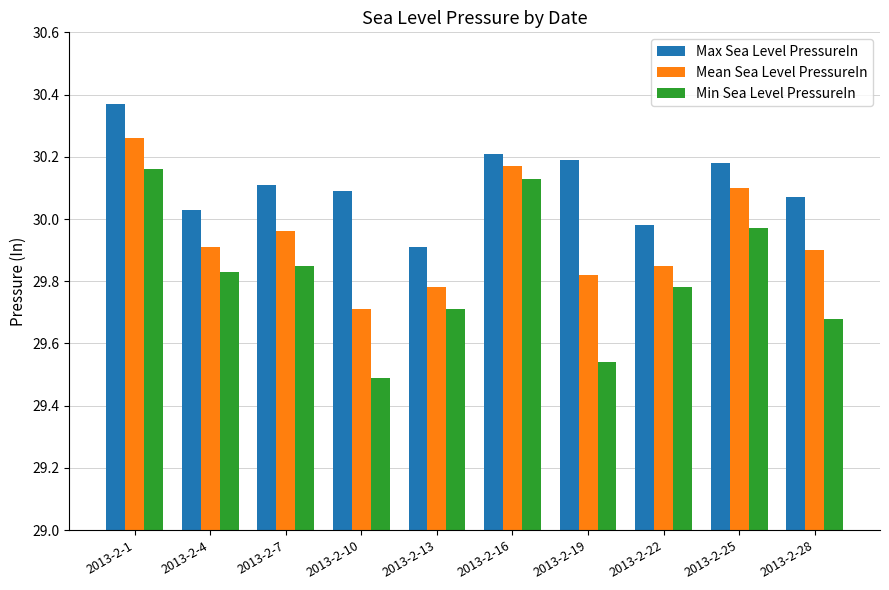

What is the difference between the highest and lowest values at 2013-2-4?

0.2